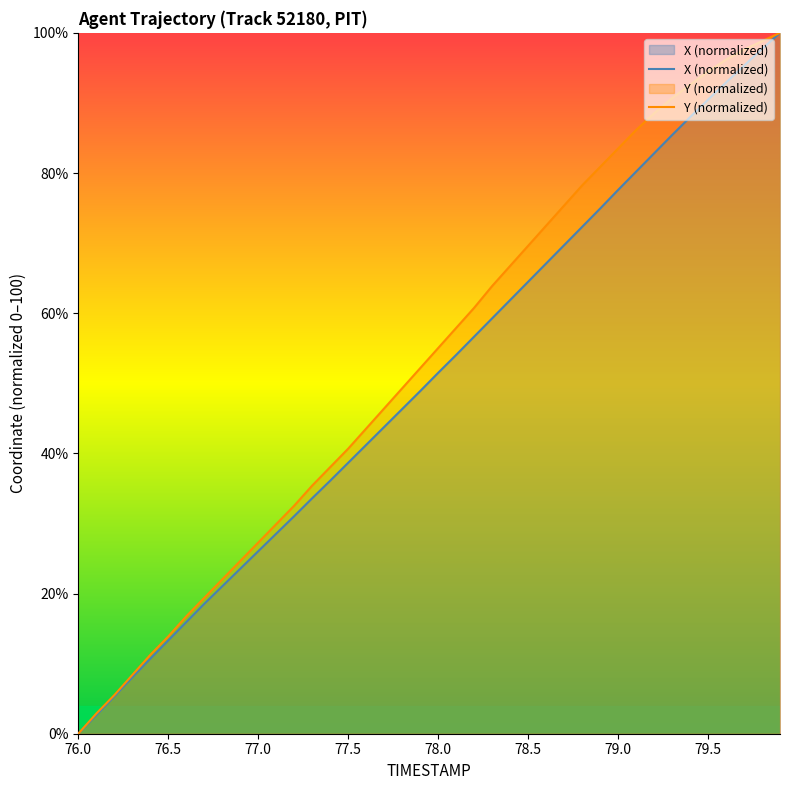

The X series shows 0.0 at 76.0. True or false?

True